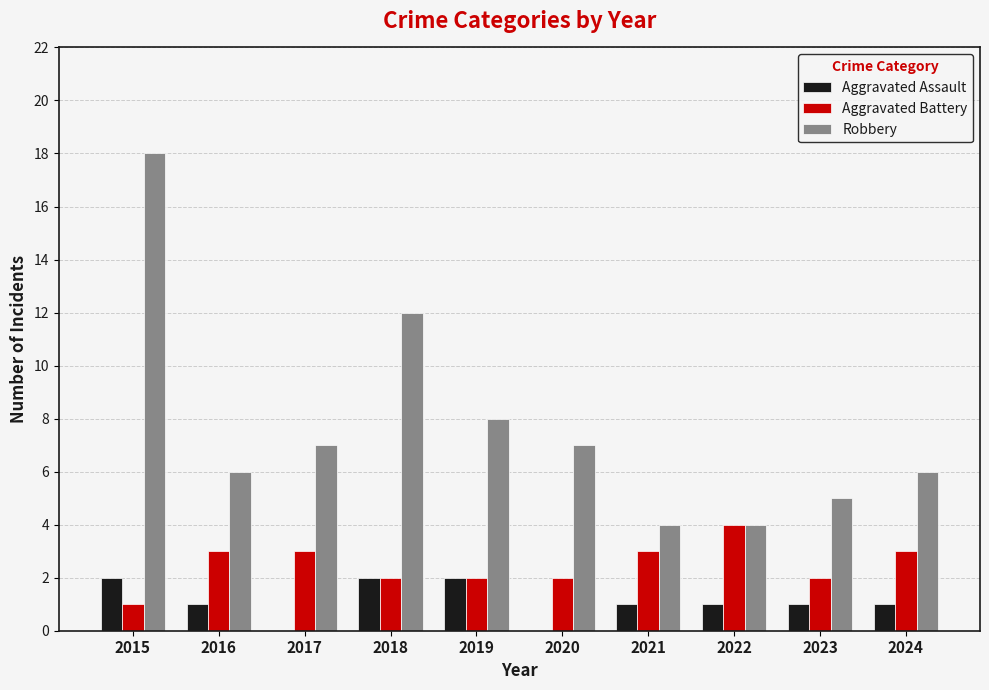

What are all the series names shown in the legend?

Aggravated Assault, Aggravated Battery, Robbery